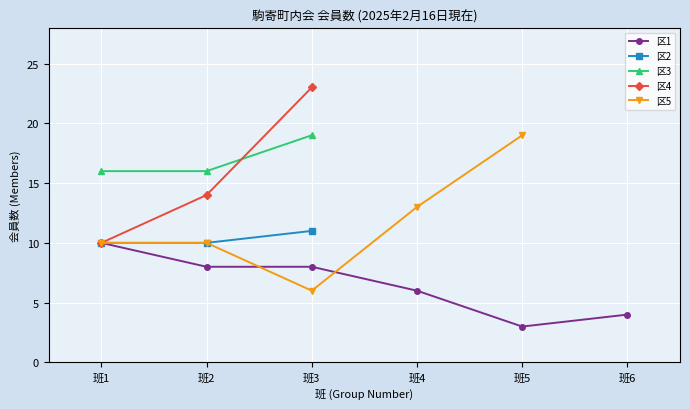

Between 班5 and 班2, which is larger?

班2